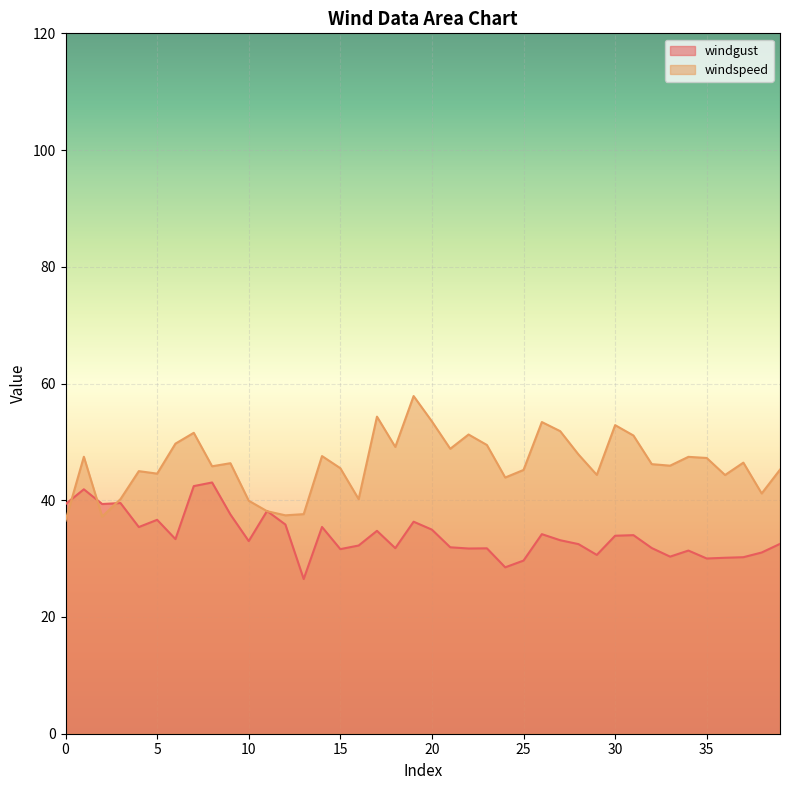

What is the difference between the maximum and minimum values in the windgust series?

16.5